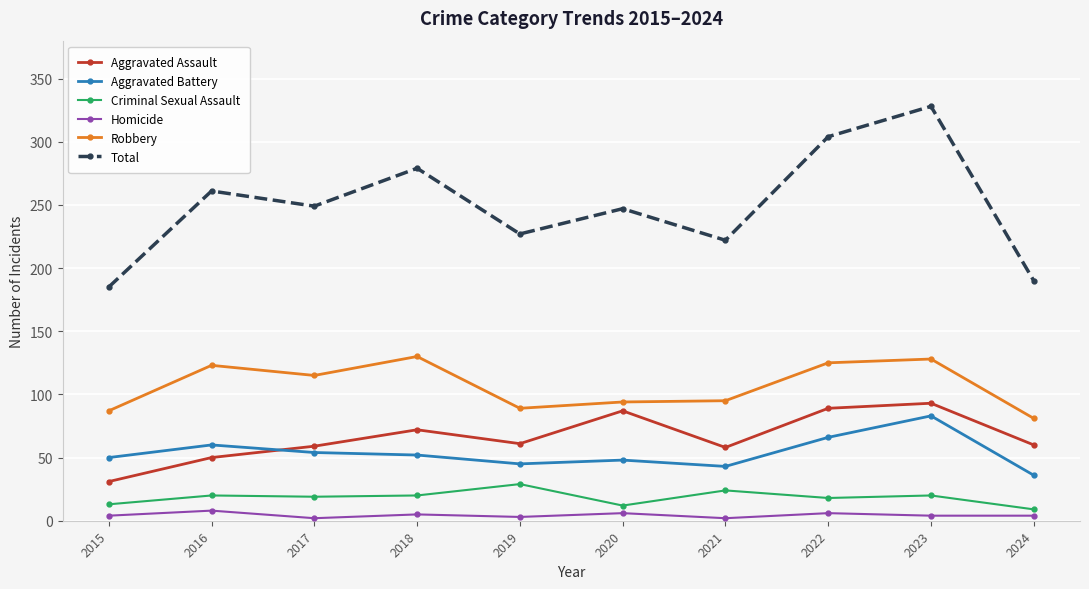

In Robbery, how many points are higher than both neighbors (excluding endpoints)?

3